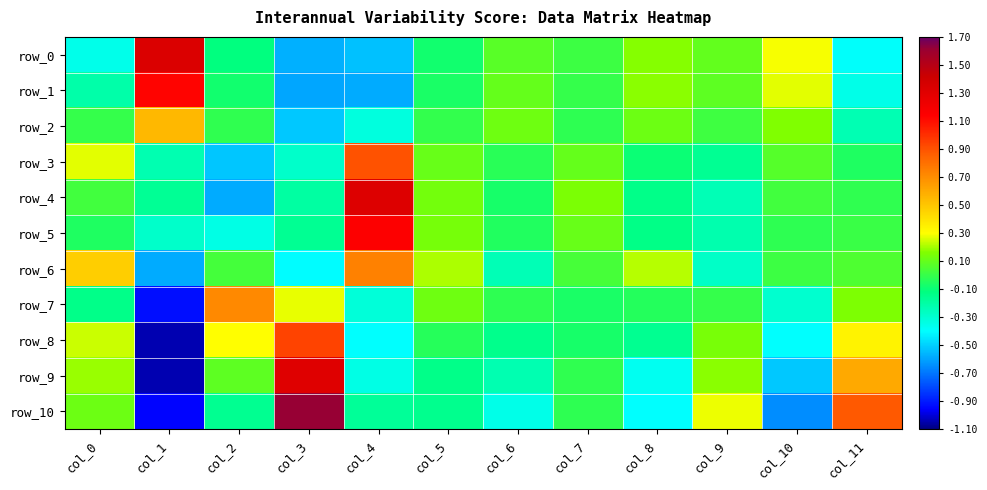

Rank the series at col_11 from lowest to highest value.

row_0, row_1, row_2, row_3, row_4, row_5, row_6, row_7, row_8, row_9, row_10